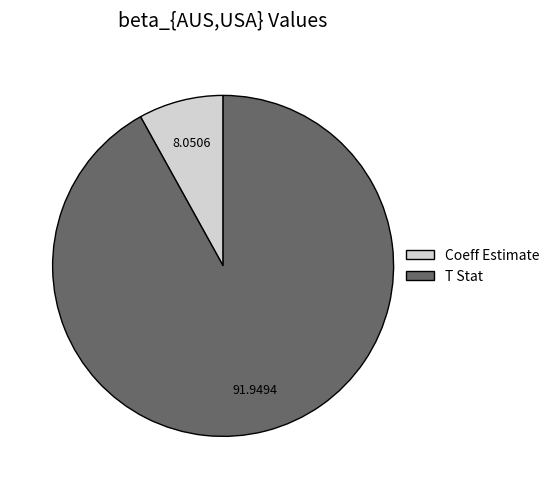

True or false: T Stat accounts for 92% of the total.

True